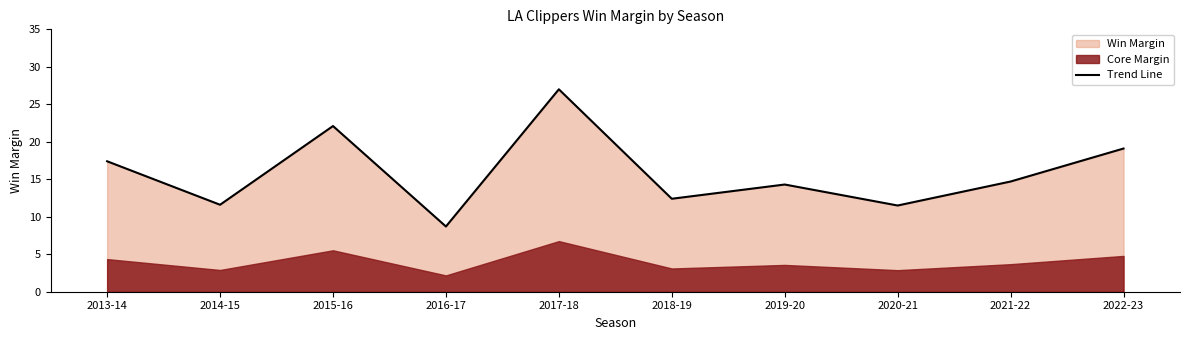

The chart shows a value of 15.8 at 2014-15. True or false?

False